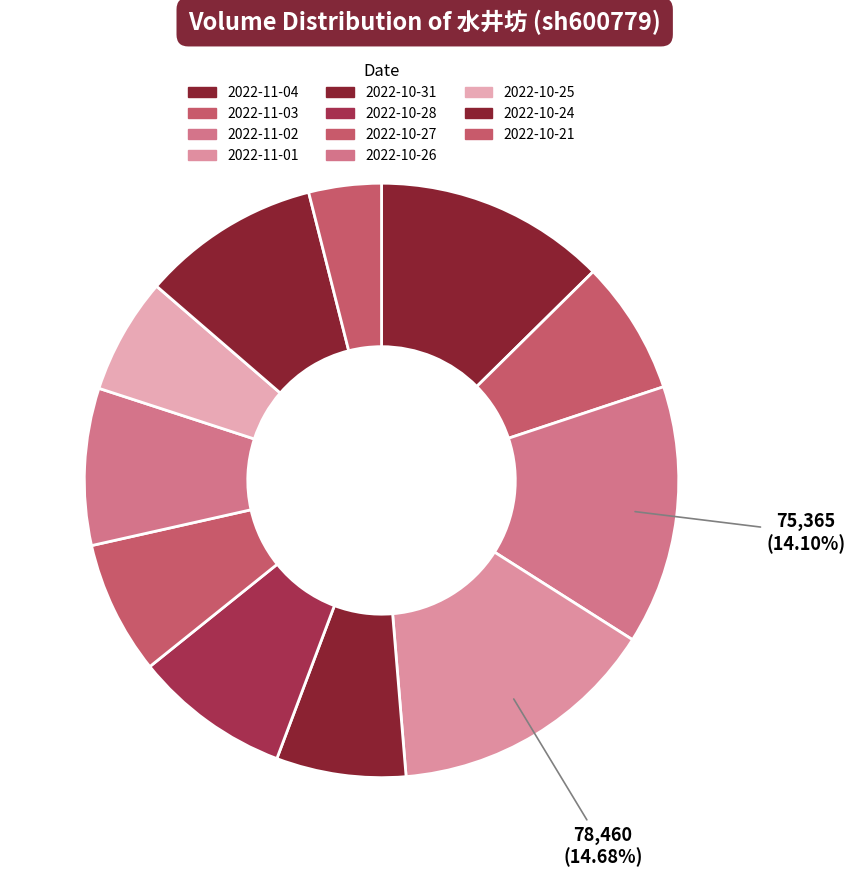

What is the smallest slice in the pie chart?

2022-10-21